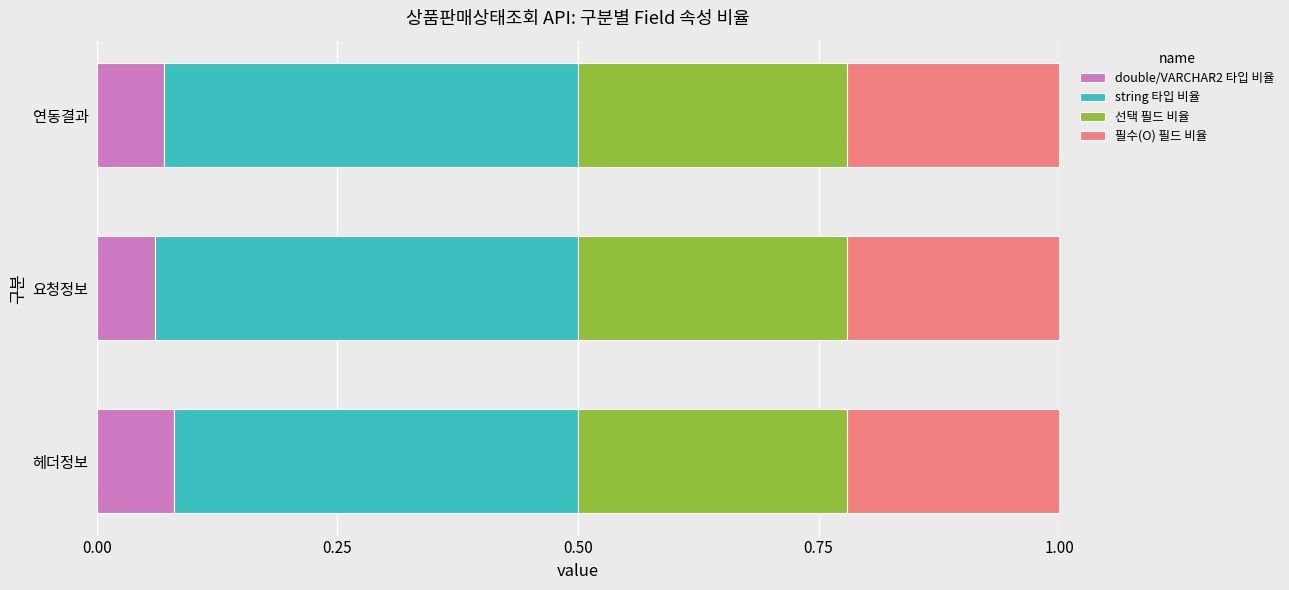

Where is double/VARCHAR2 타입 비율 nearest to the value 0?

요청정보